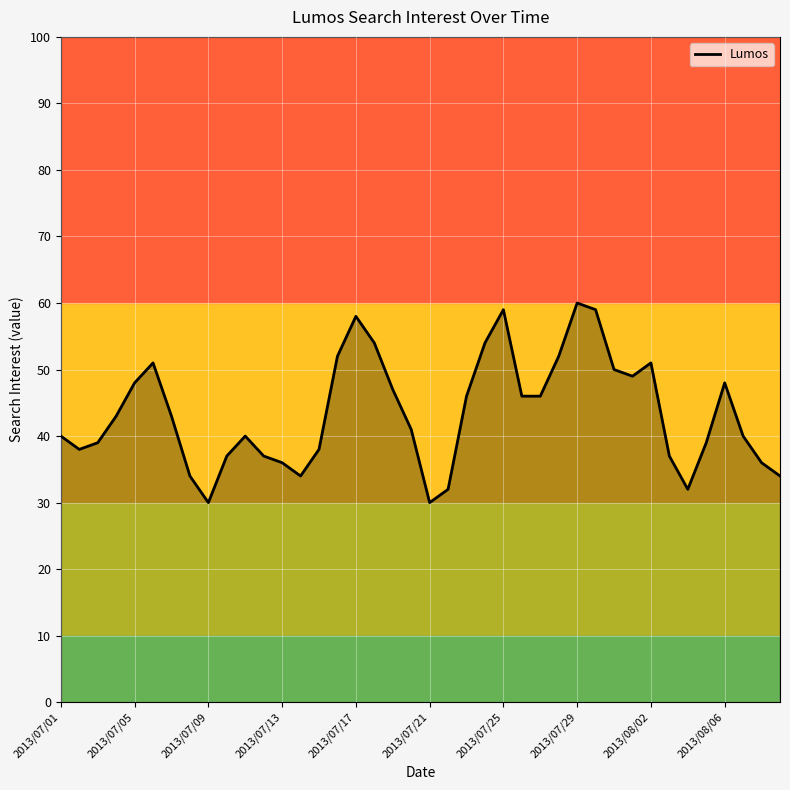

What is the difference between the maximum and minimum values?

30